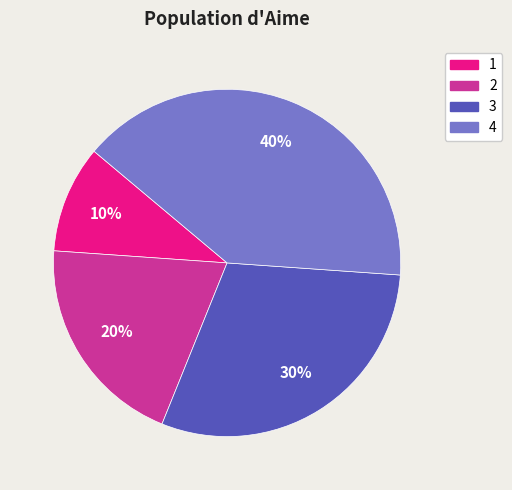

The 1 slice represents 15% of the pie. True or false?

False